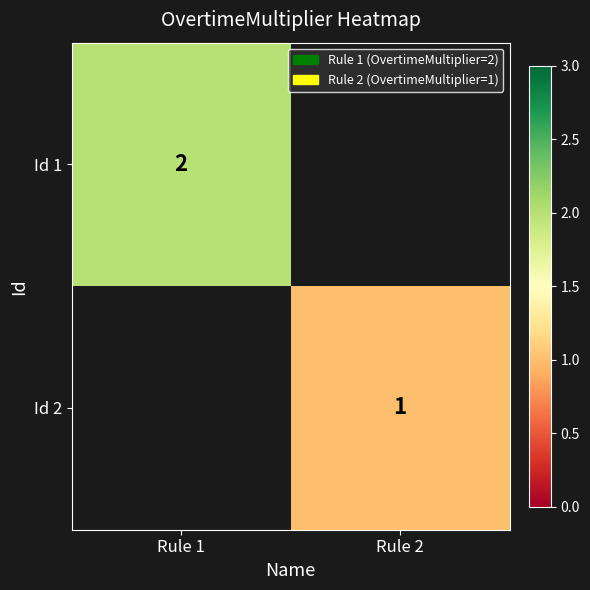

True or false: Id 1 has a value of 1.1 at Rule 1.

False